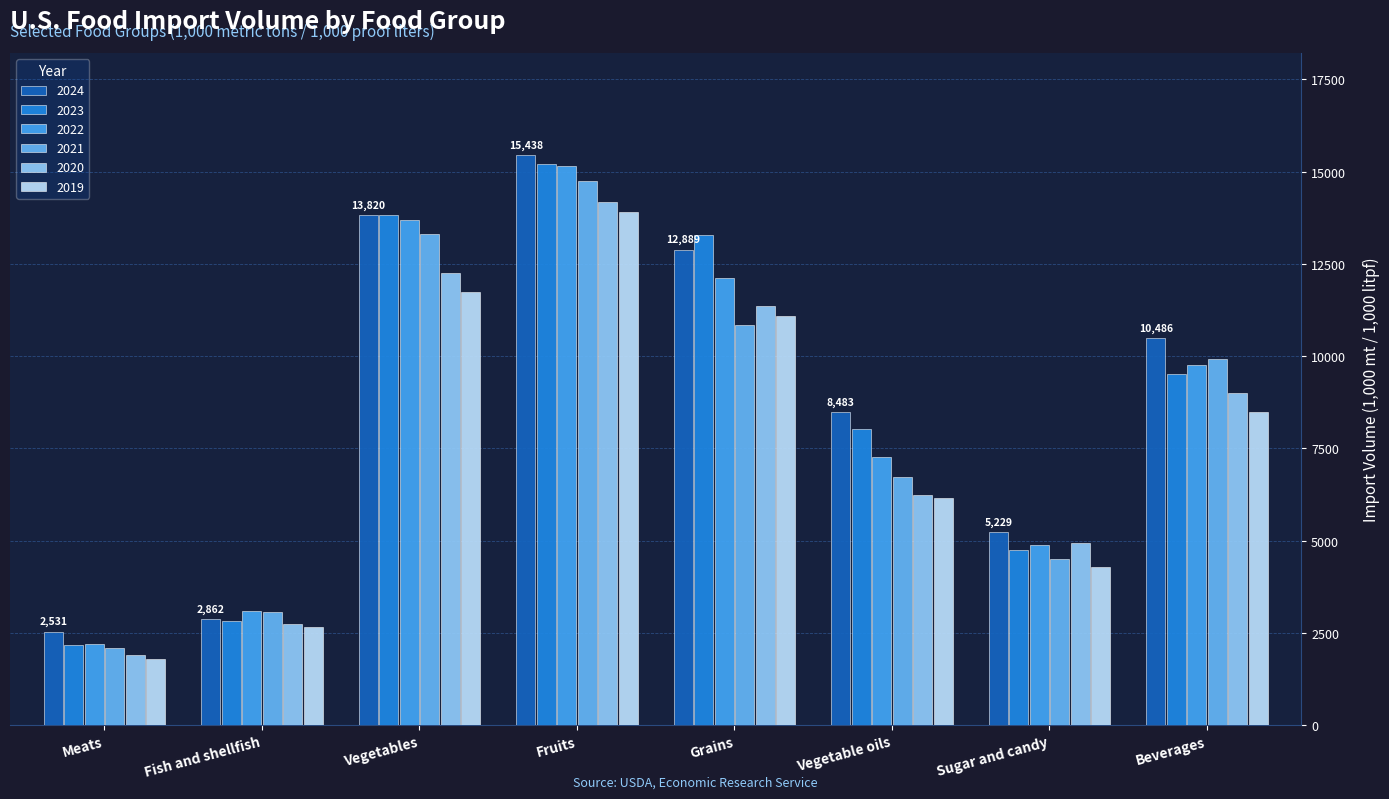

True or false: 2020 has a value of 8987.8 at Beverages.

True